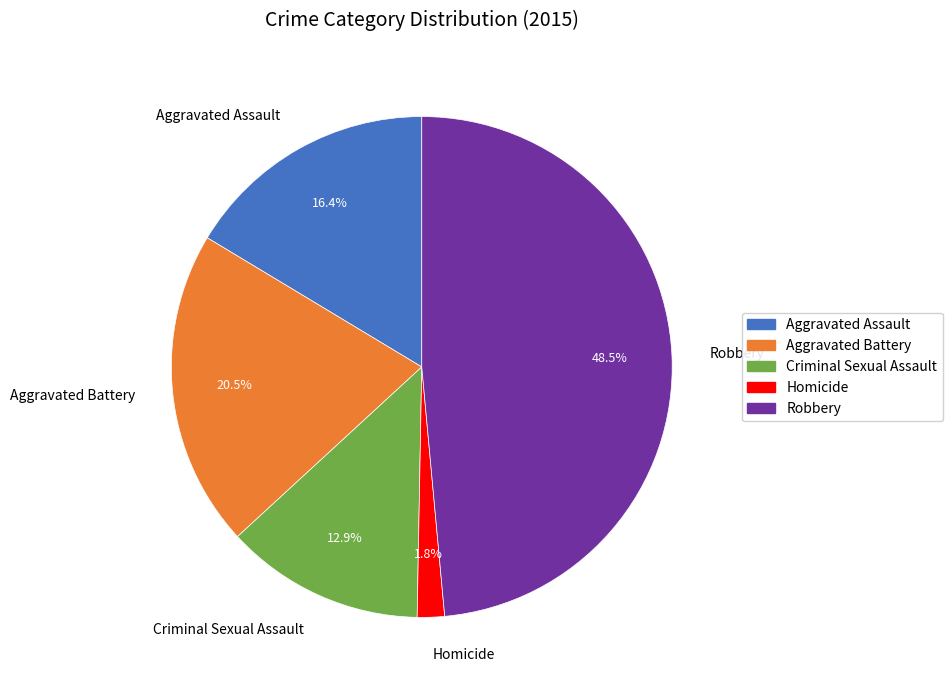

Rank the categories by value from highest to lowest.

Robbery, Aggravated Battery, Aggravated Assault, Criminal Sexual Assault, Homicide